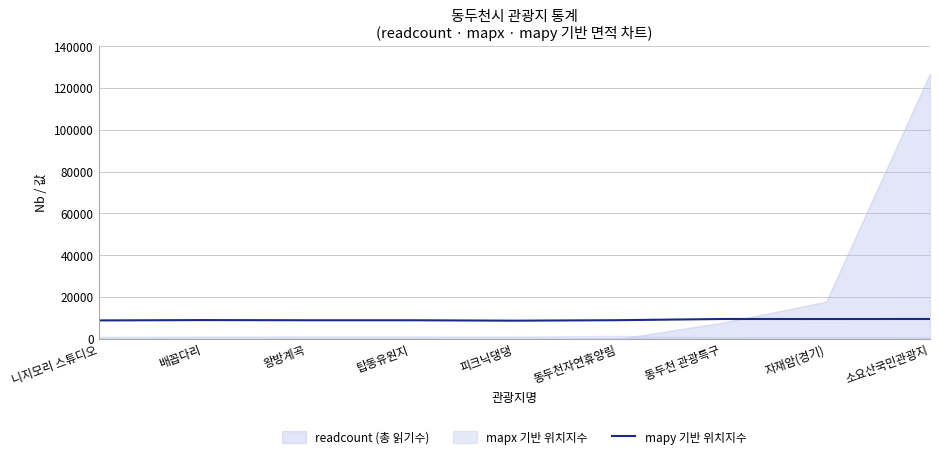

What value does the data have at 니지모리 스튜디오?

8790.0